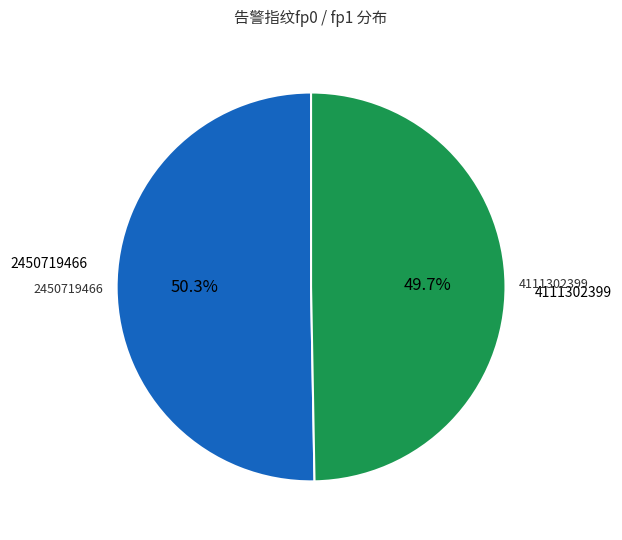

Does any single category account for the majority?

Yes